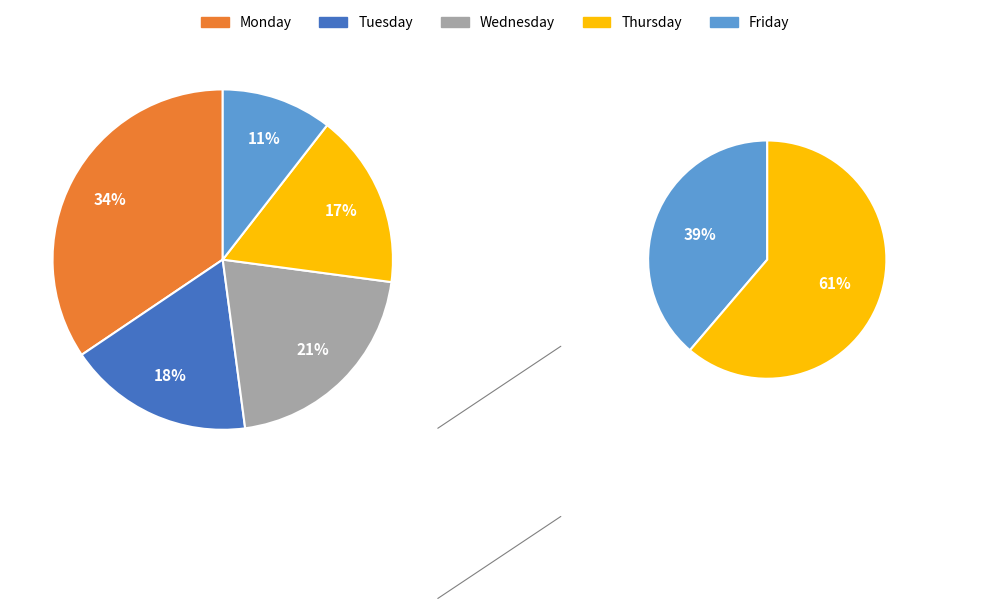

Count the number of slices in the pie.

5